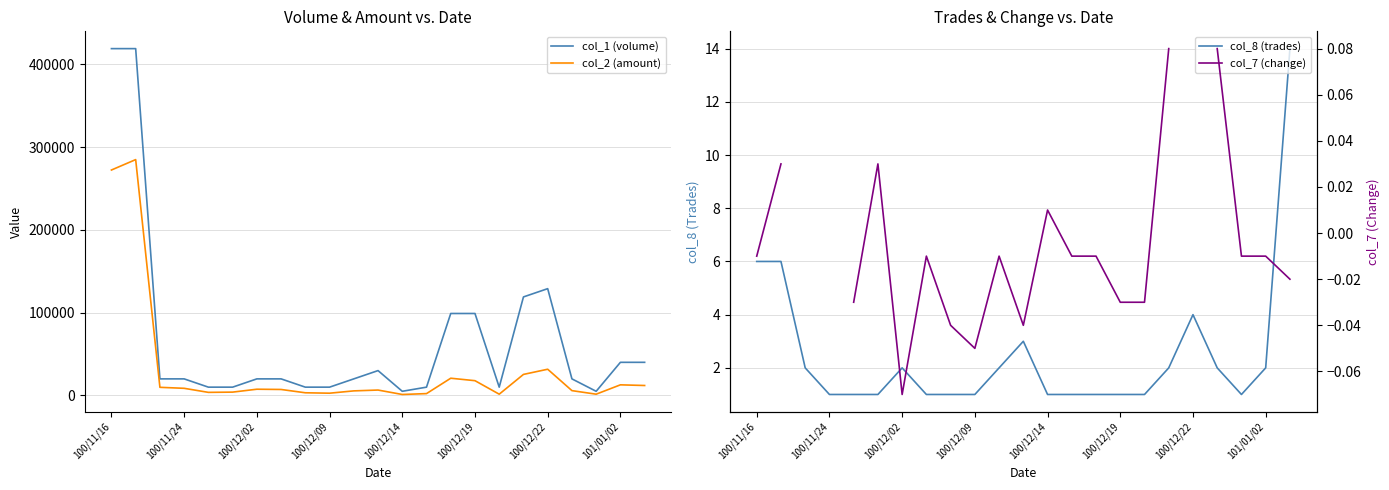

Which label corresponds to the largest value in the chart?

100/11/16